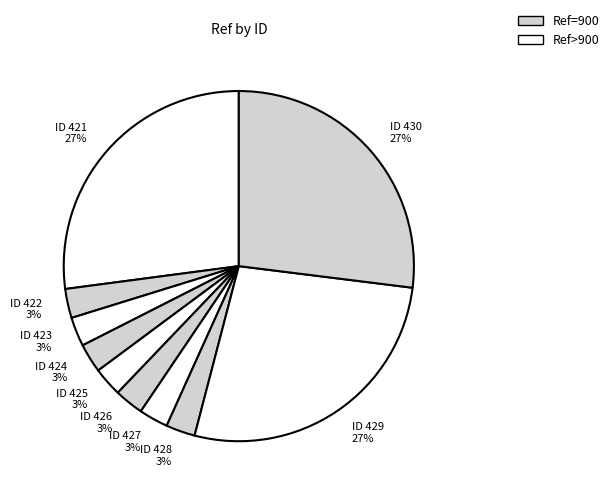

Is it true that ID 423 is 3% of the pie?

True